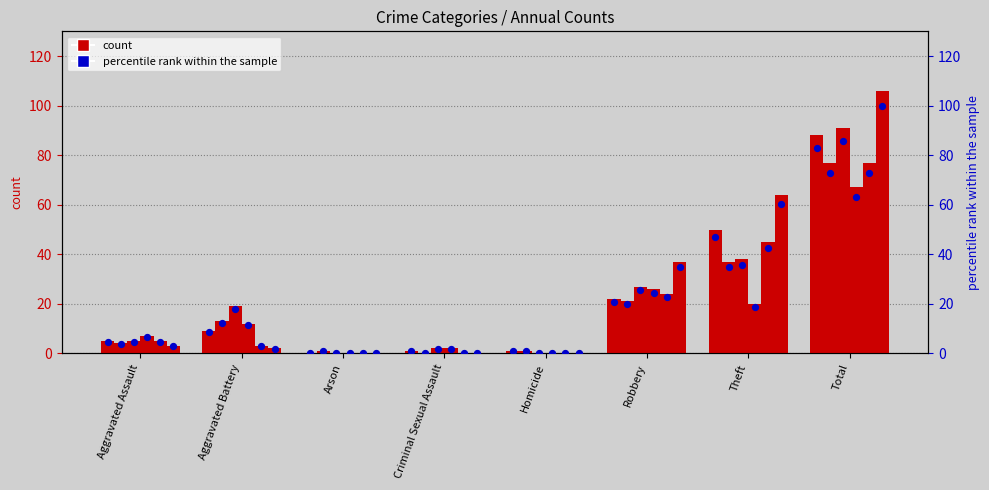

At which category is the sum across all series the highest?

Total